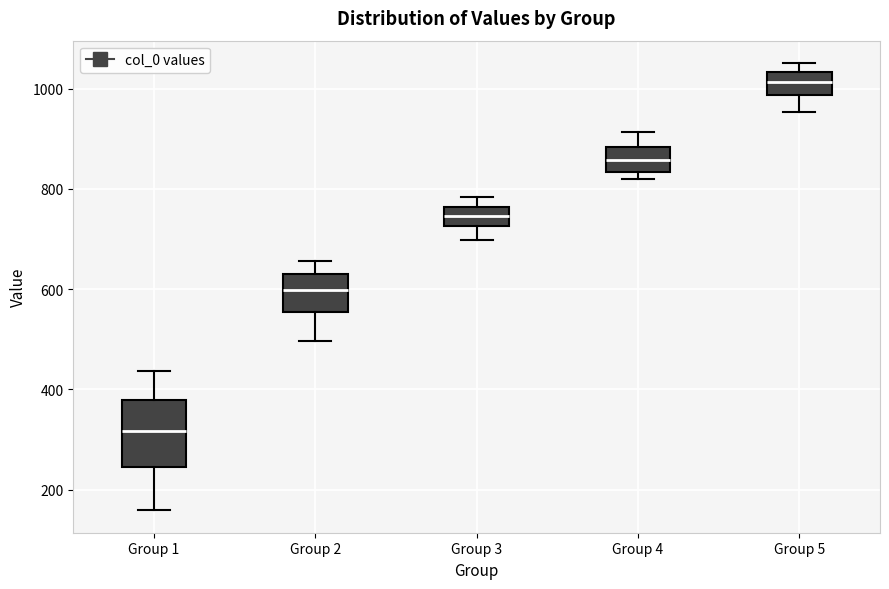

Which box is the tallest, from its lower edge to its upper edge?

Group 1